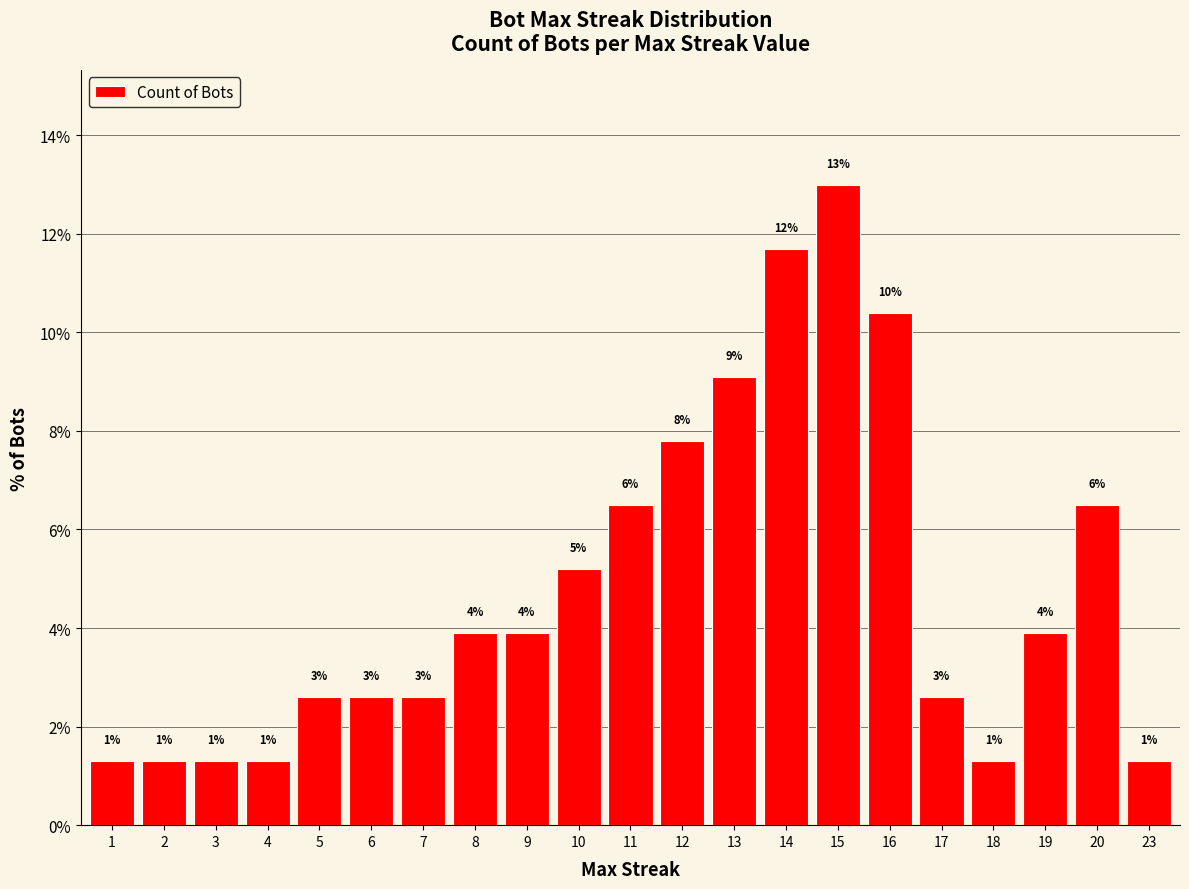

What is the value of the 12th bar from the left?

7.8